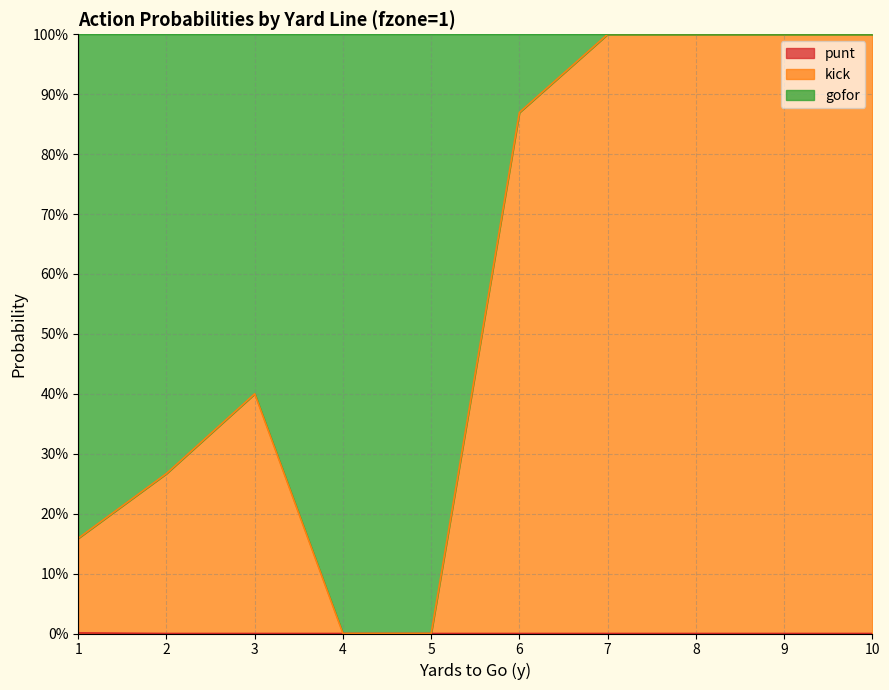

What is the average value of the kick series?

0.6